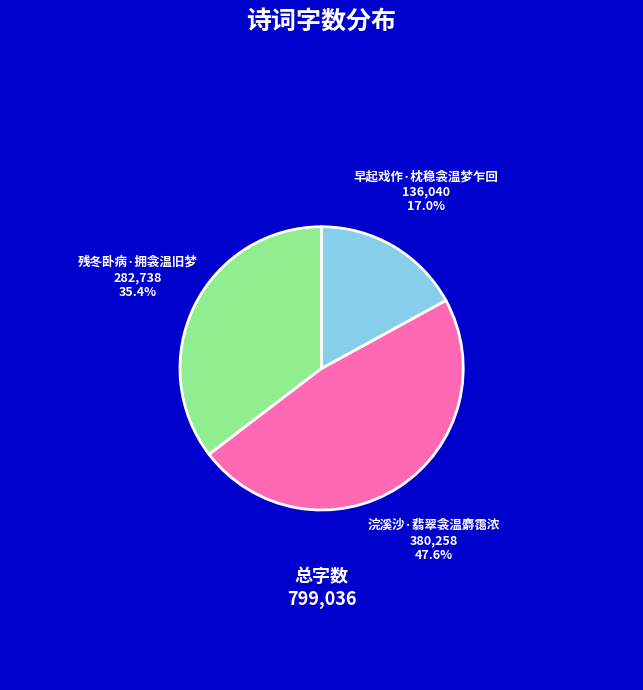

Rank the categories by value from highest to lowest.

浣溪沙·翡翠衾温麝霭浓, 残冬卧病·拥衾温旧梦, 早起戏作·枕稳衾温梦乍回